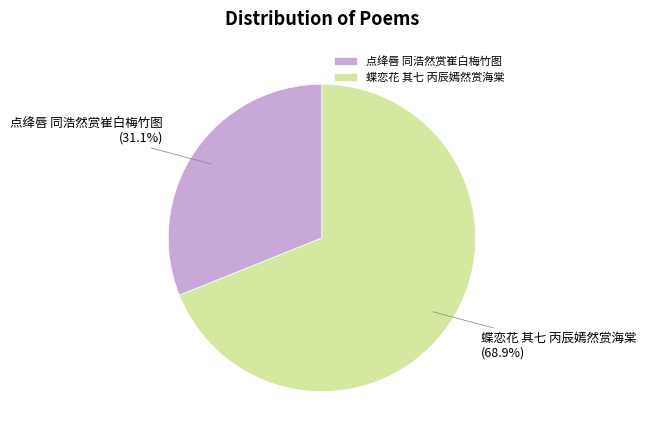

What percentage is the 点绛唇 同浩然赏崔白梅竹图 slice, to the nearest percent?

31%